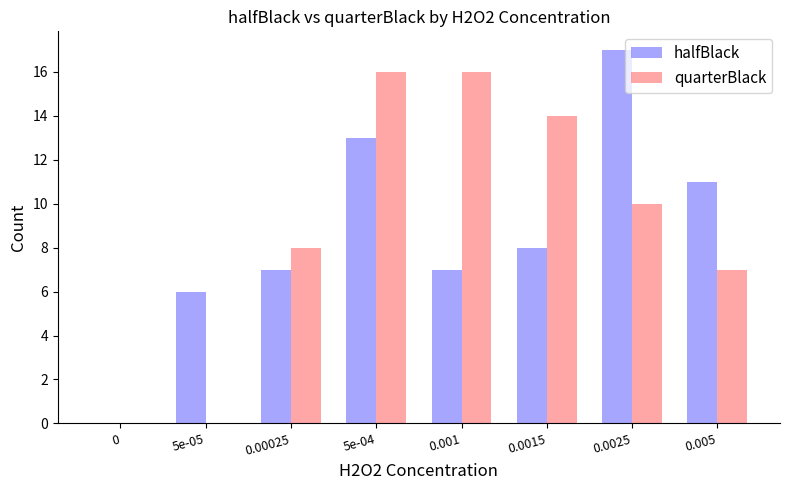

What is the difference between the quarterBlack values at 5e-05 and 0.005?

7